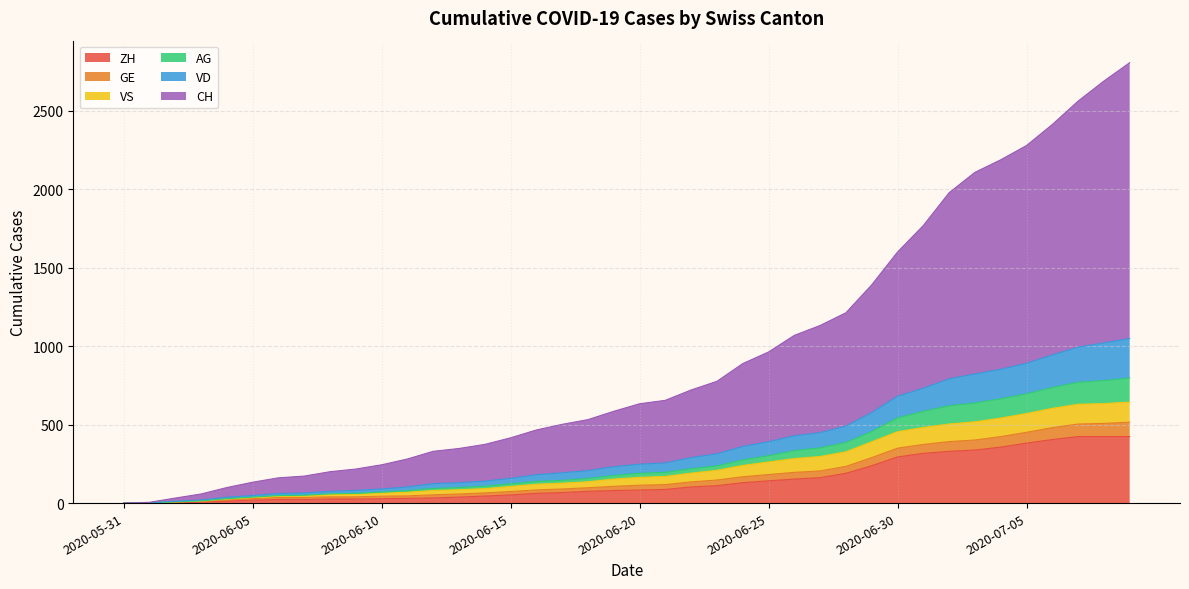

Which category has the lowest value in the CH series?

2020-05-31